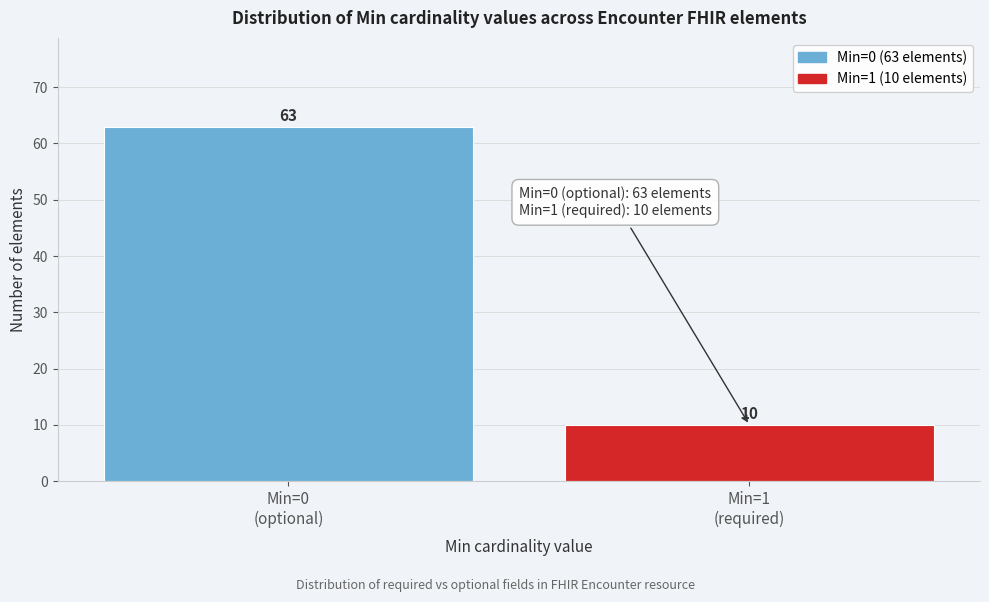

Reading left to right, transcribe all the data shown in this chart.

63	10